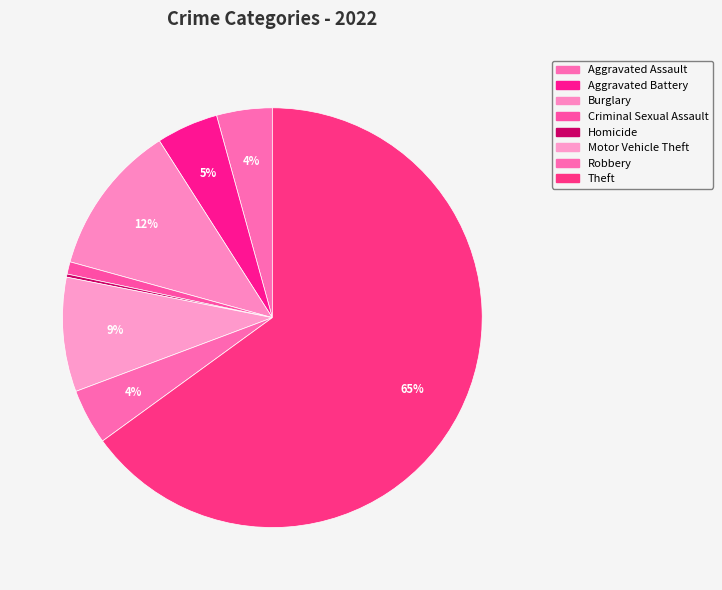

How many segments does this pie chart have?

8